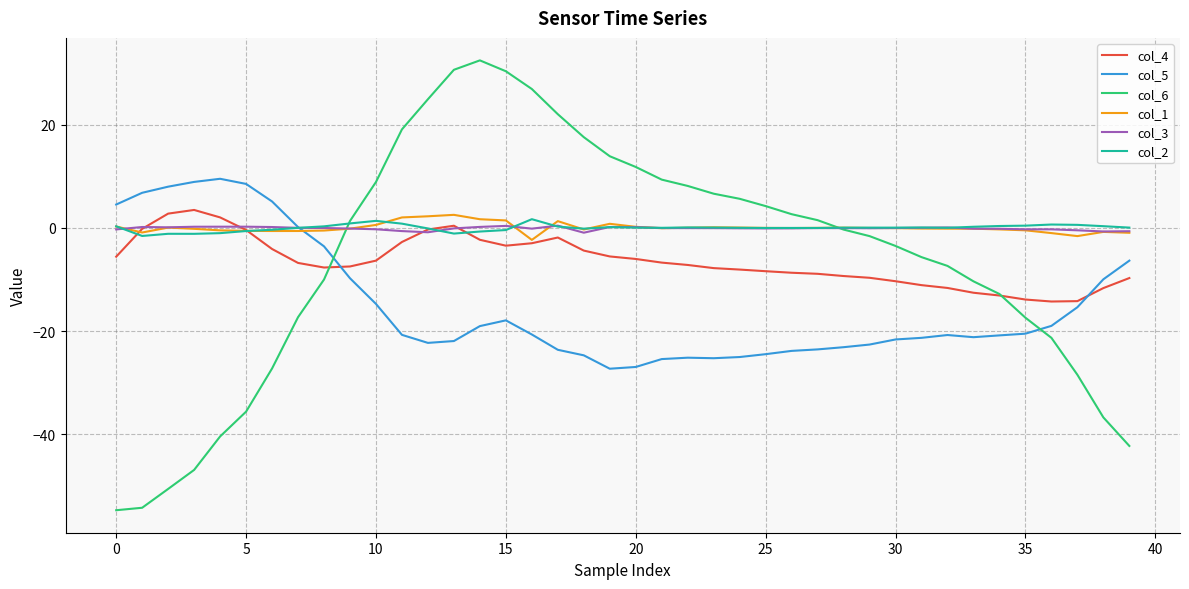

Which series has the widest spread of values?

col_6